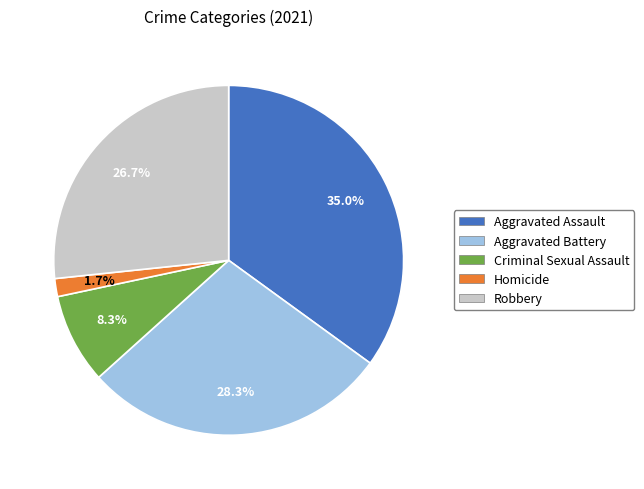

How much of the chart is everything except Aggravated Assault?

65.0%